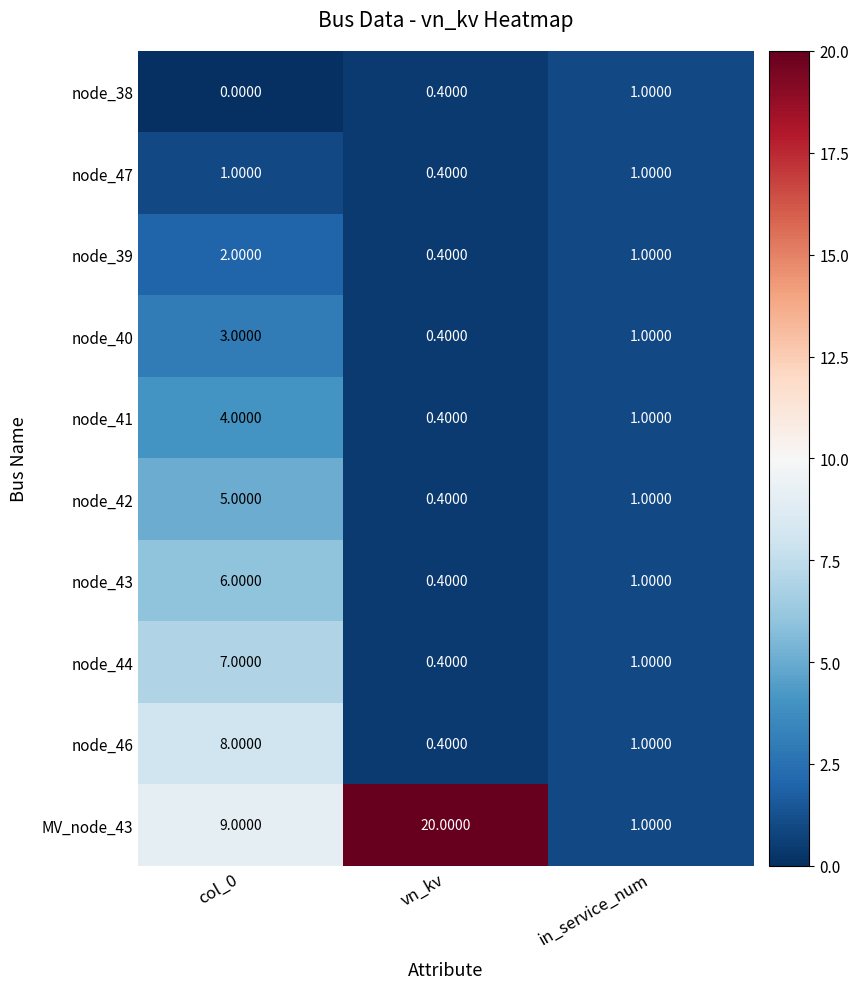

Rank the categories by node_39 value from highest to lowest.

col_0, in_service_num, vn_kv